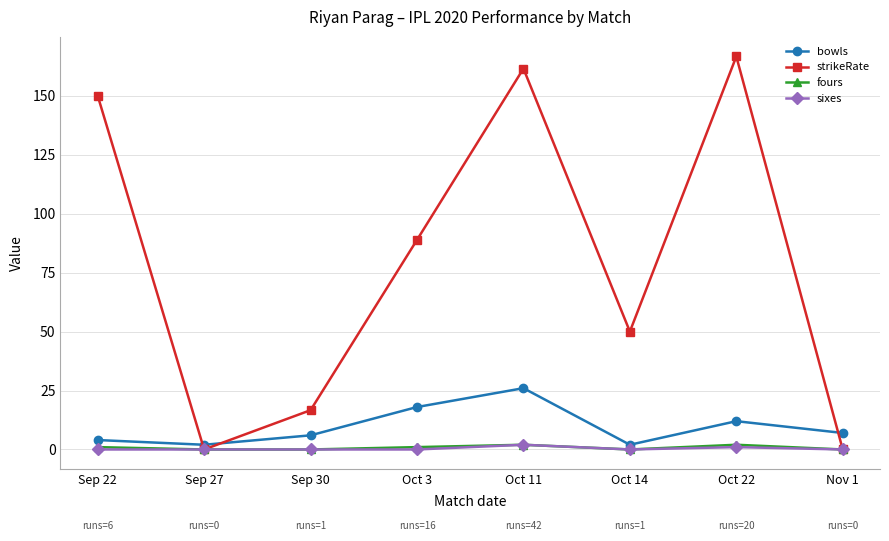

The strikeRate series shows 161.5 at Oct 11. True or false?

True